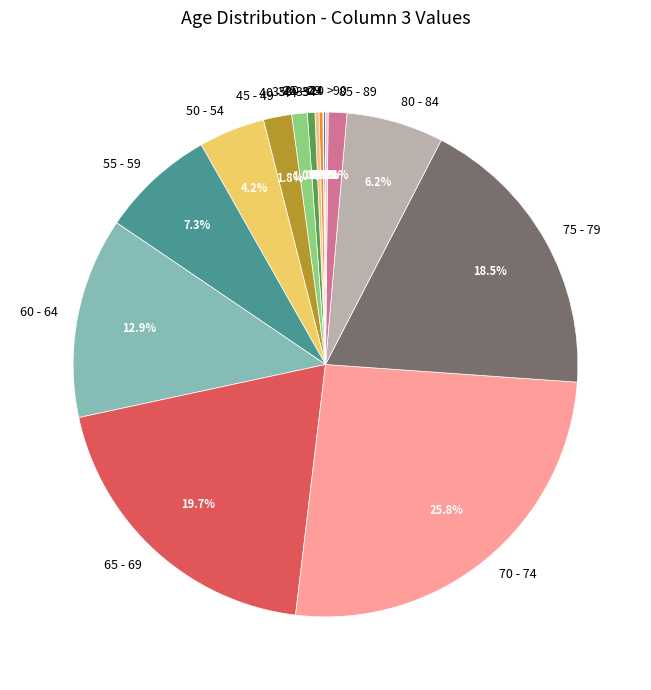

Which category has the biggest portion of the pie?

70 - 74